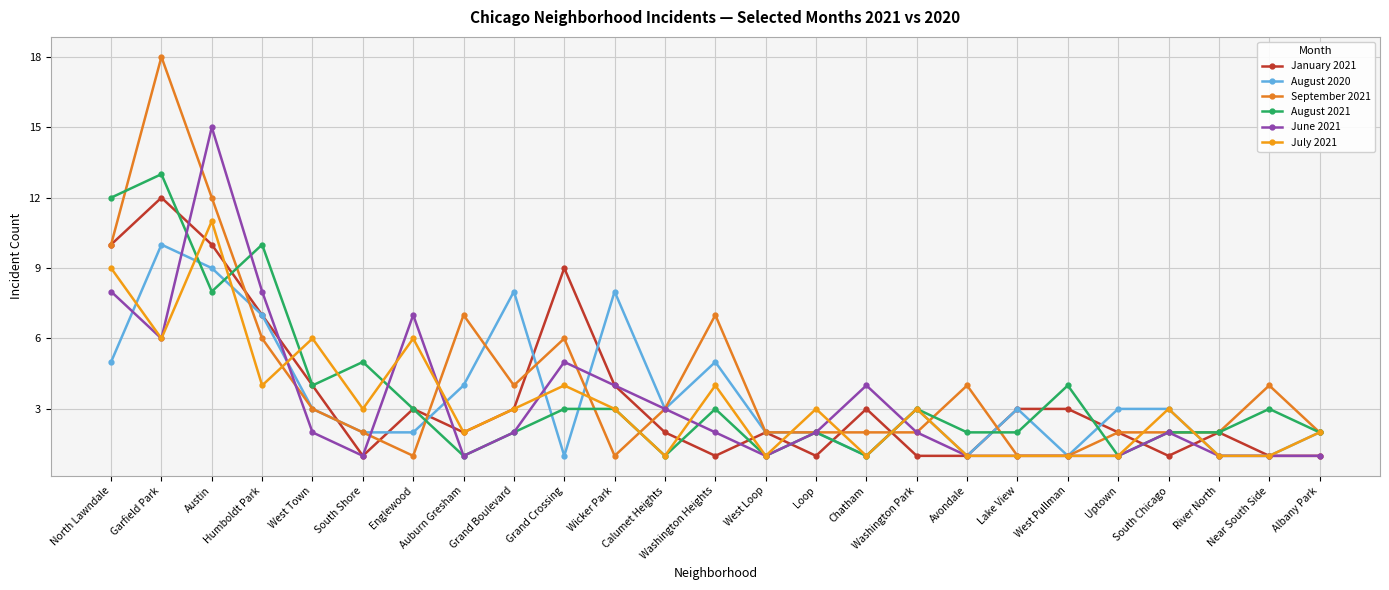

What position from the left is Loop?

15